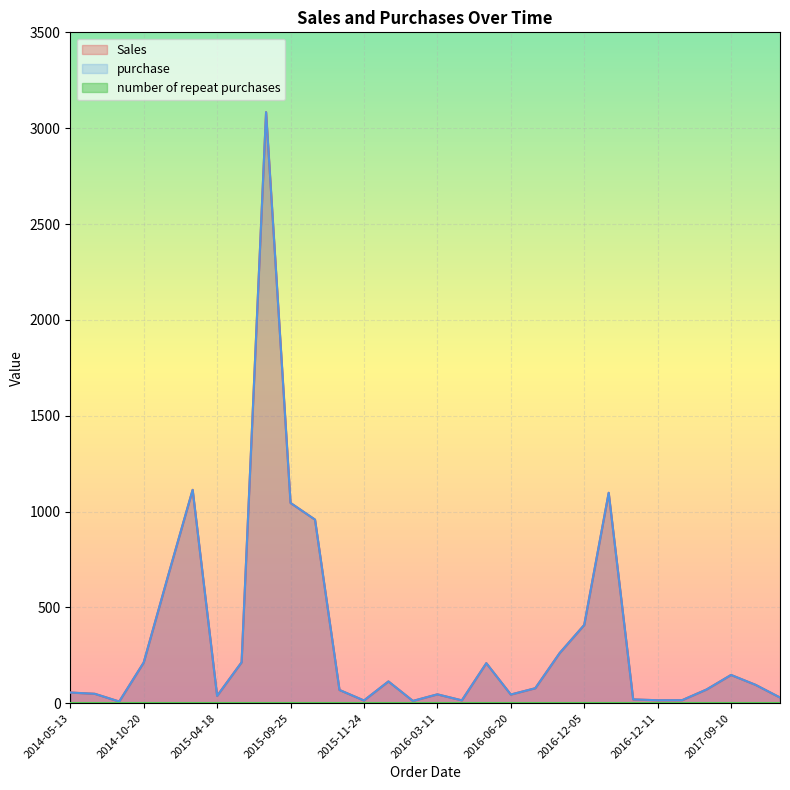

Rank the series at 2015-11-24 from highest to lowest value.

Sales, purchase, number of repeat purchases